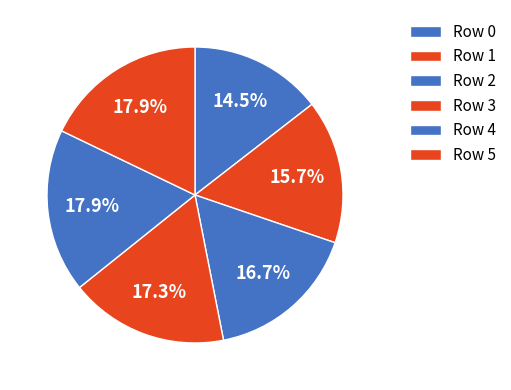

How many slices are in this pie chart?

6